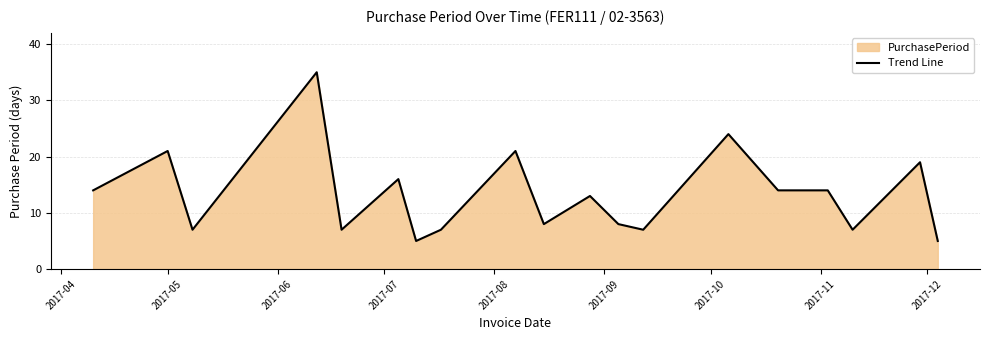

What is the difference between the maximum and minimum values?

30